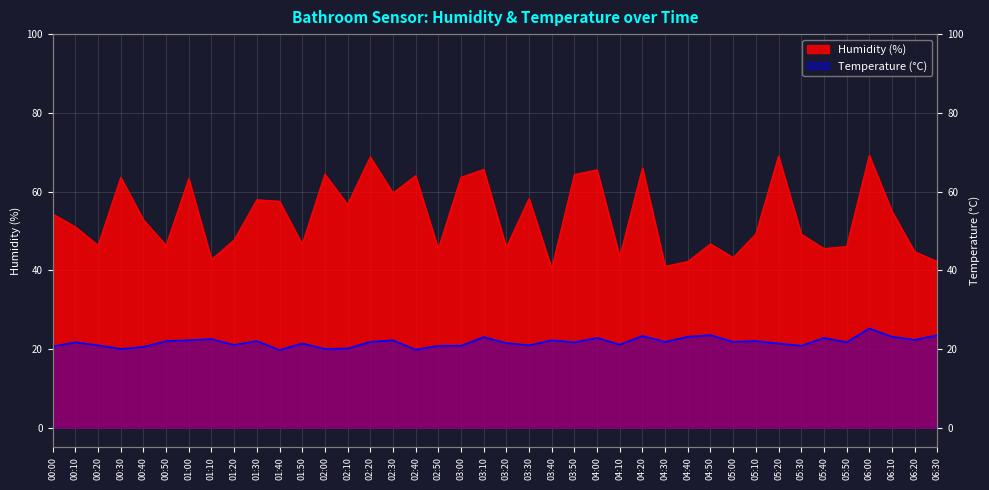

True or false: Temperature and Humidity intersect in this chart.

False